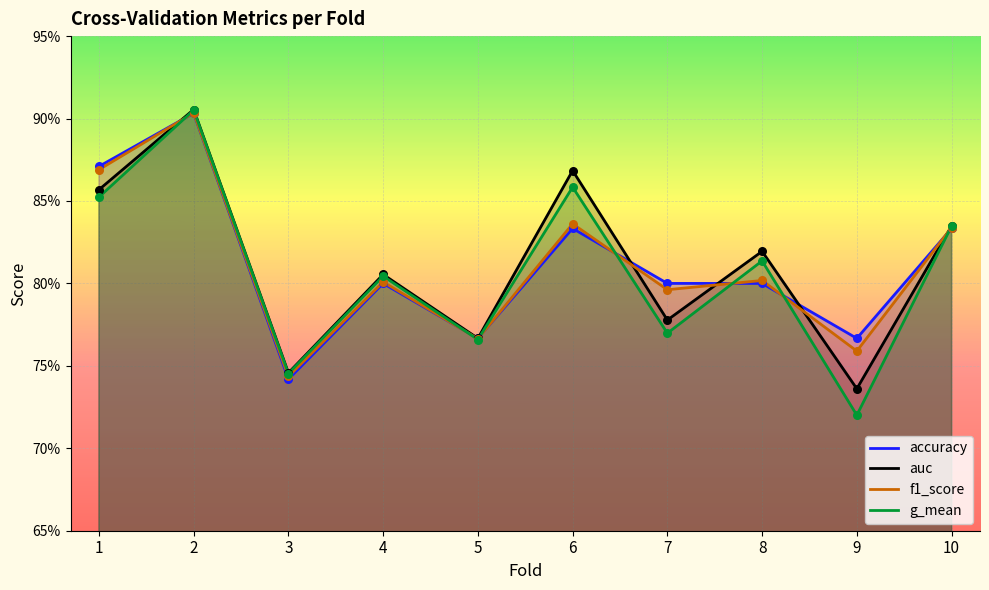

Which series has the largest total across all categories?

auc